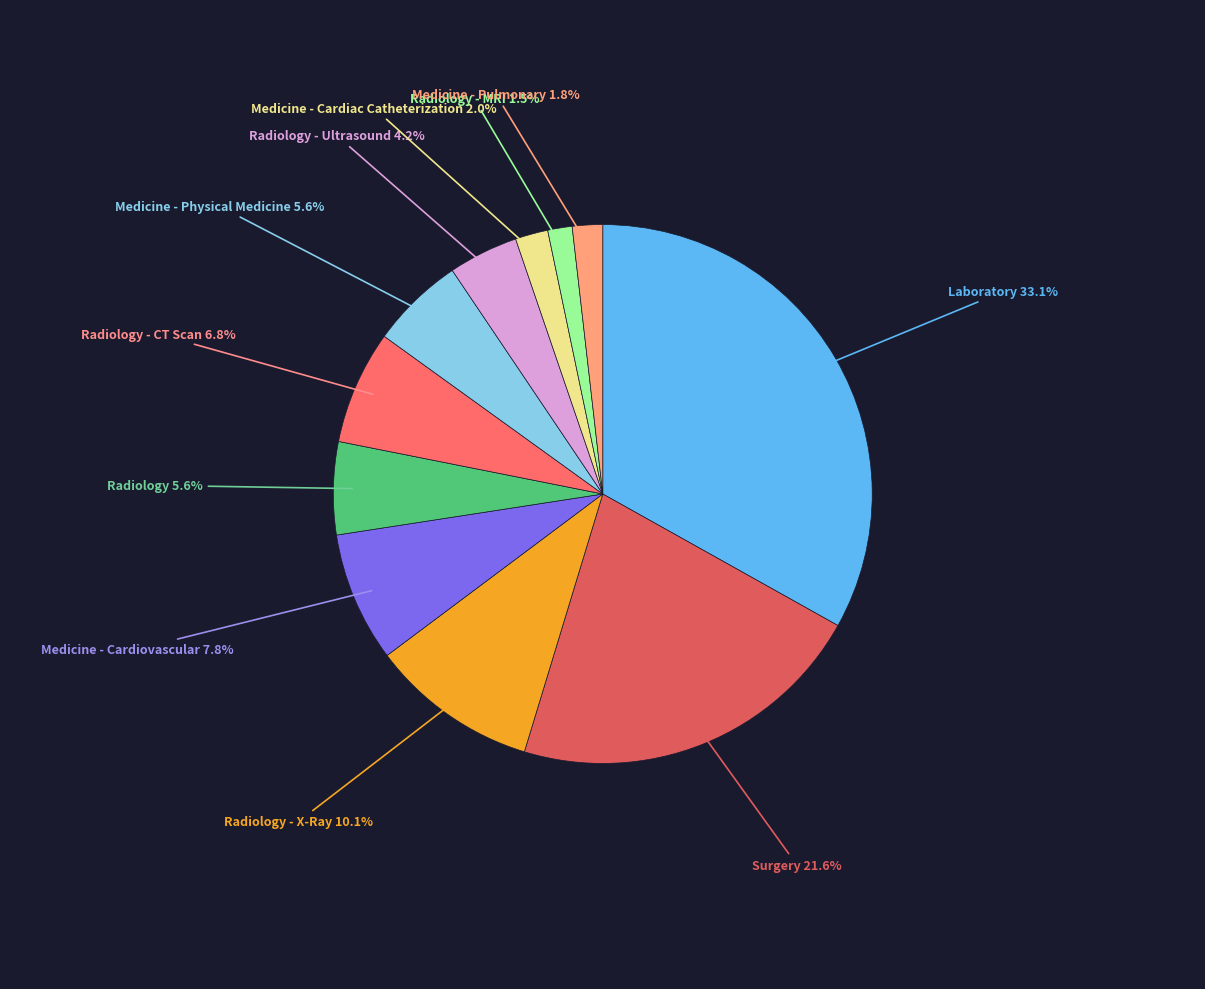

Is there any slice that represents more than half of the pie?

No